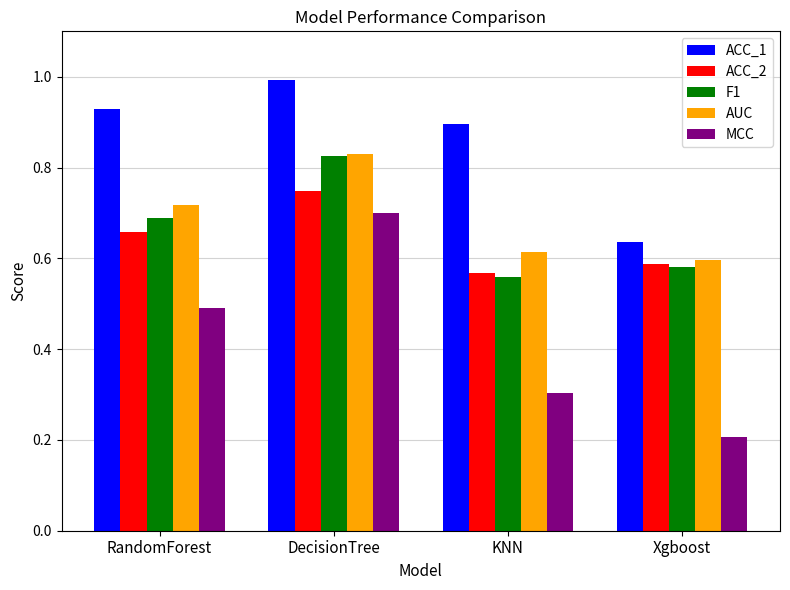

At which category is the sum across all series the highest?

DecisionTree